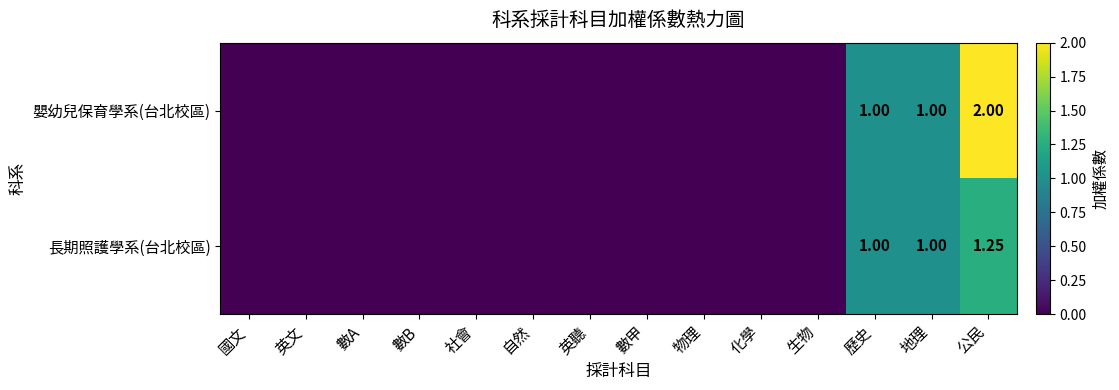

Which series has the largest range (max minus min)?

嬰幼兒保育學系(台北校區)